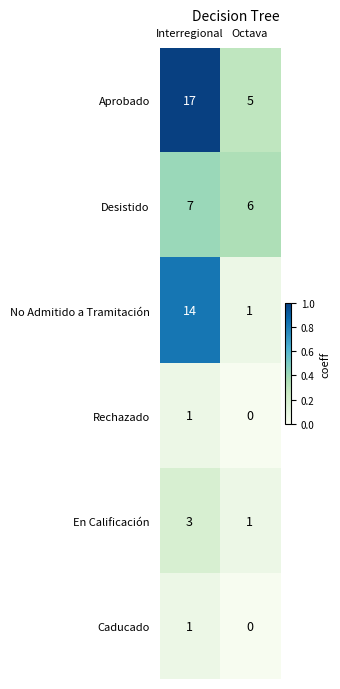

At which label is Caducado closest to 0?

Octava